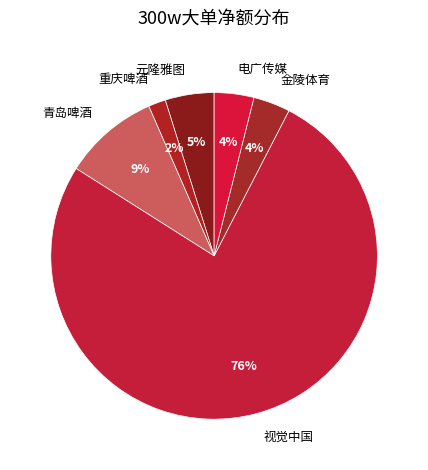

Does any single category account for the majority?

Yes